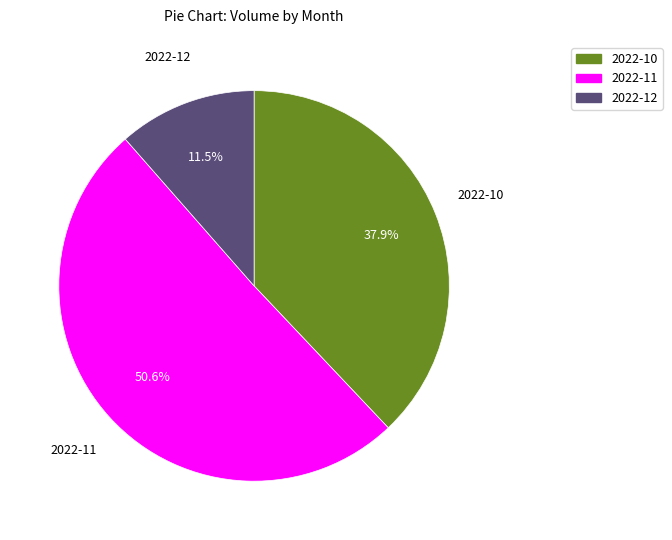

Is there any slice that represents more than half of the pie?

Yes